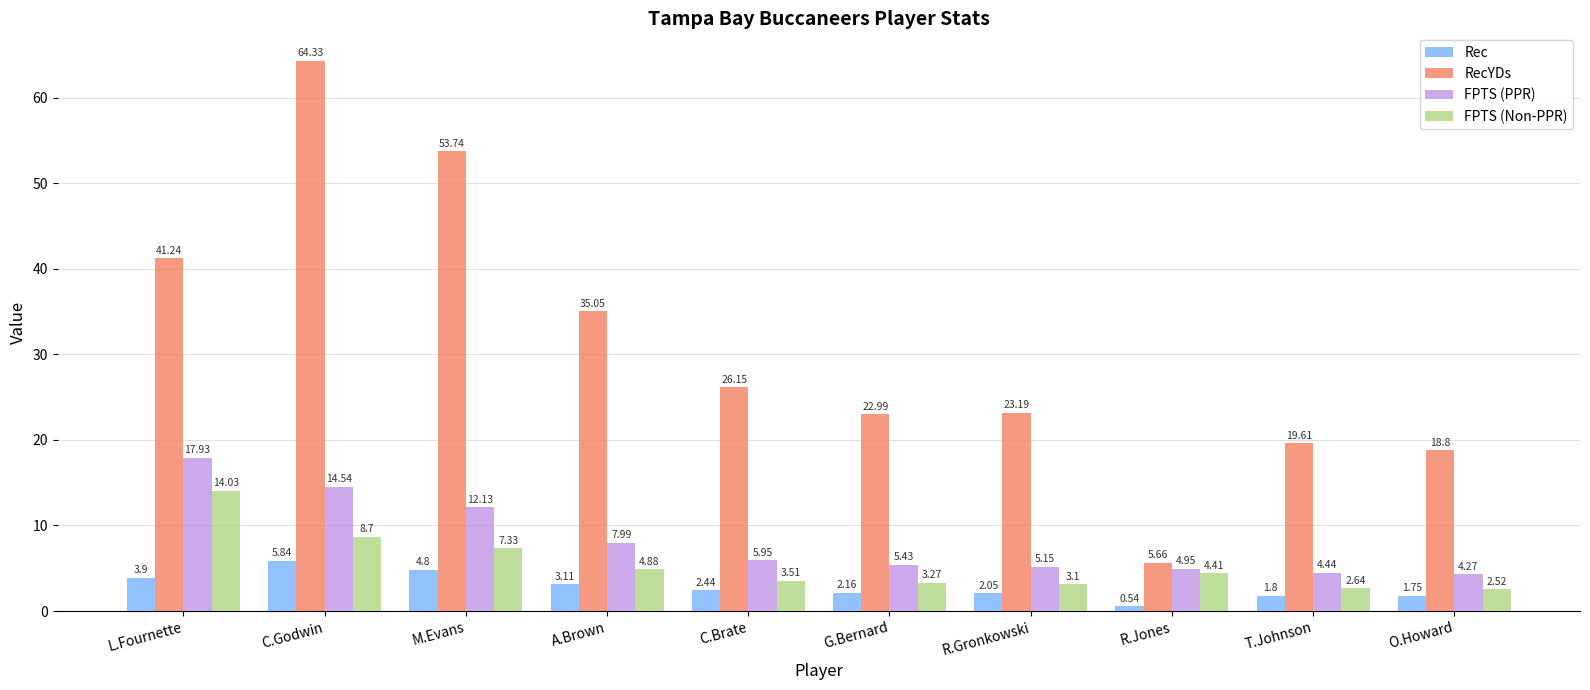

How many categories are shown in the chart?

10